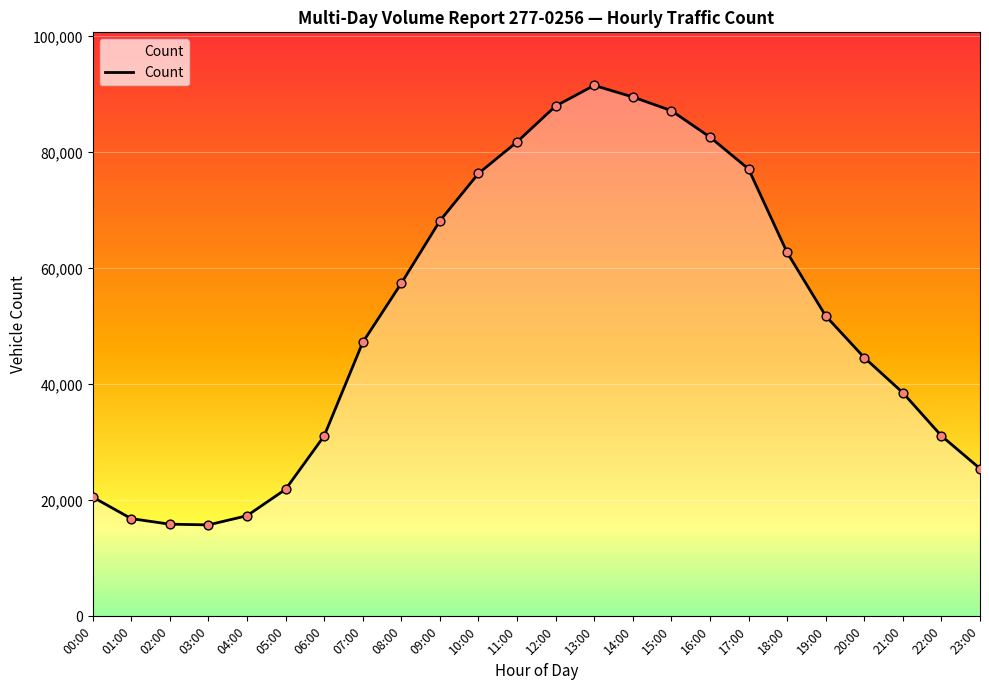

Which has a higher value, 10:00 or 04:00?

10:00